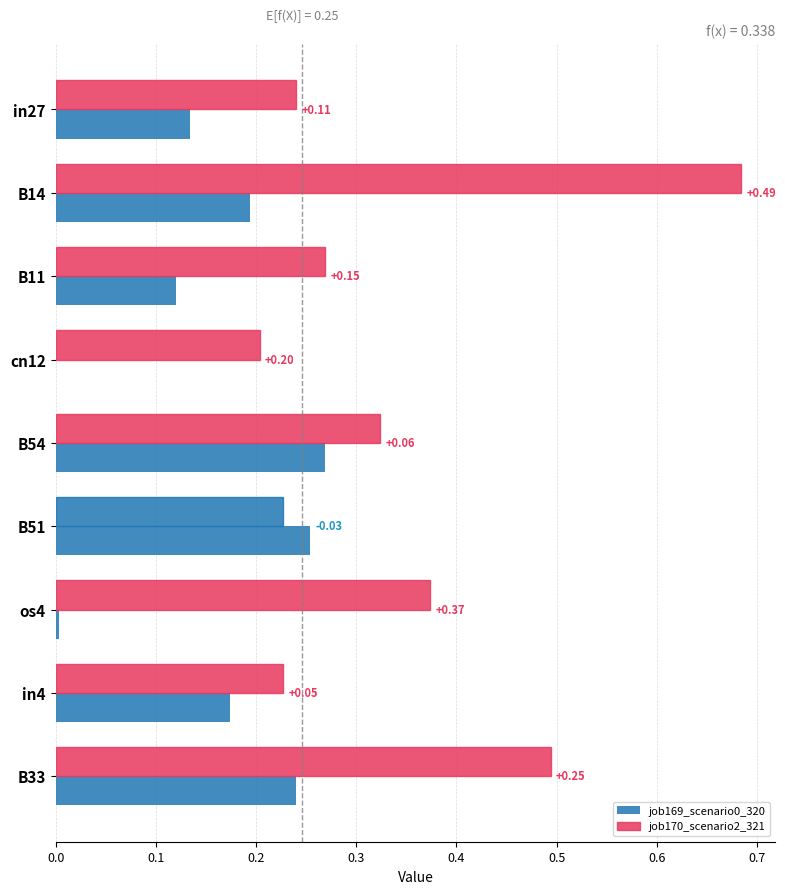

Which series has the widest spread of values?

job170_scenario2_321